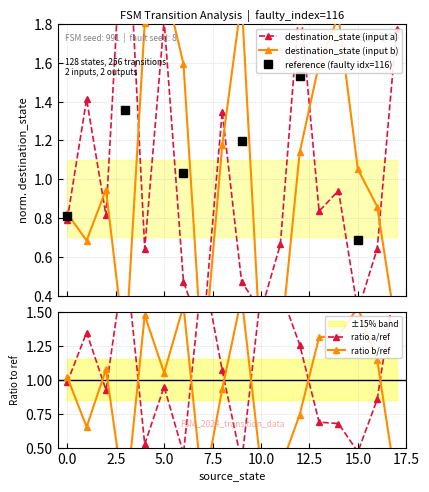

What is the difference between the maximum and second lowest values in the destination_state_b series?

1.9